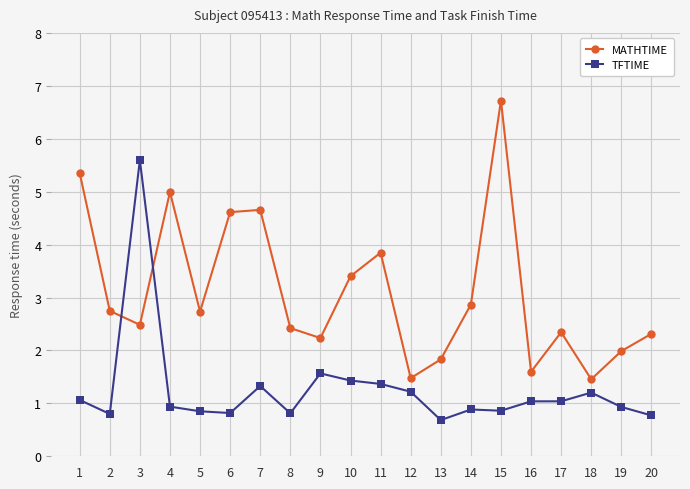

What is the approximate value of MATHTIME at 9?

2.2